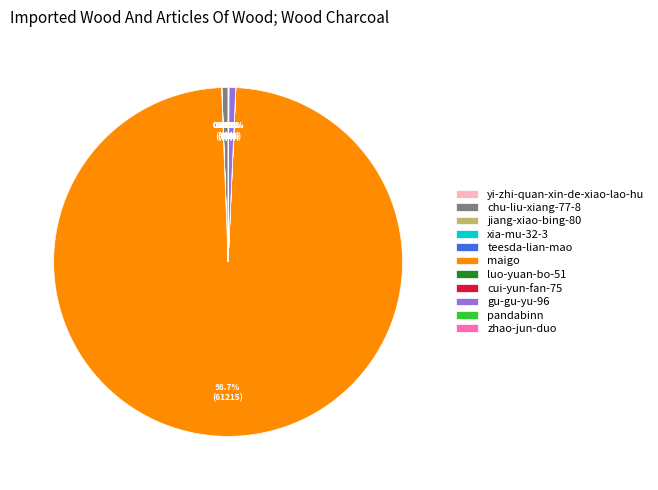

To the nearest percent, what is the difference between the largest and smallest slice percentages?

99%